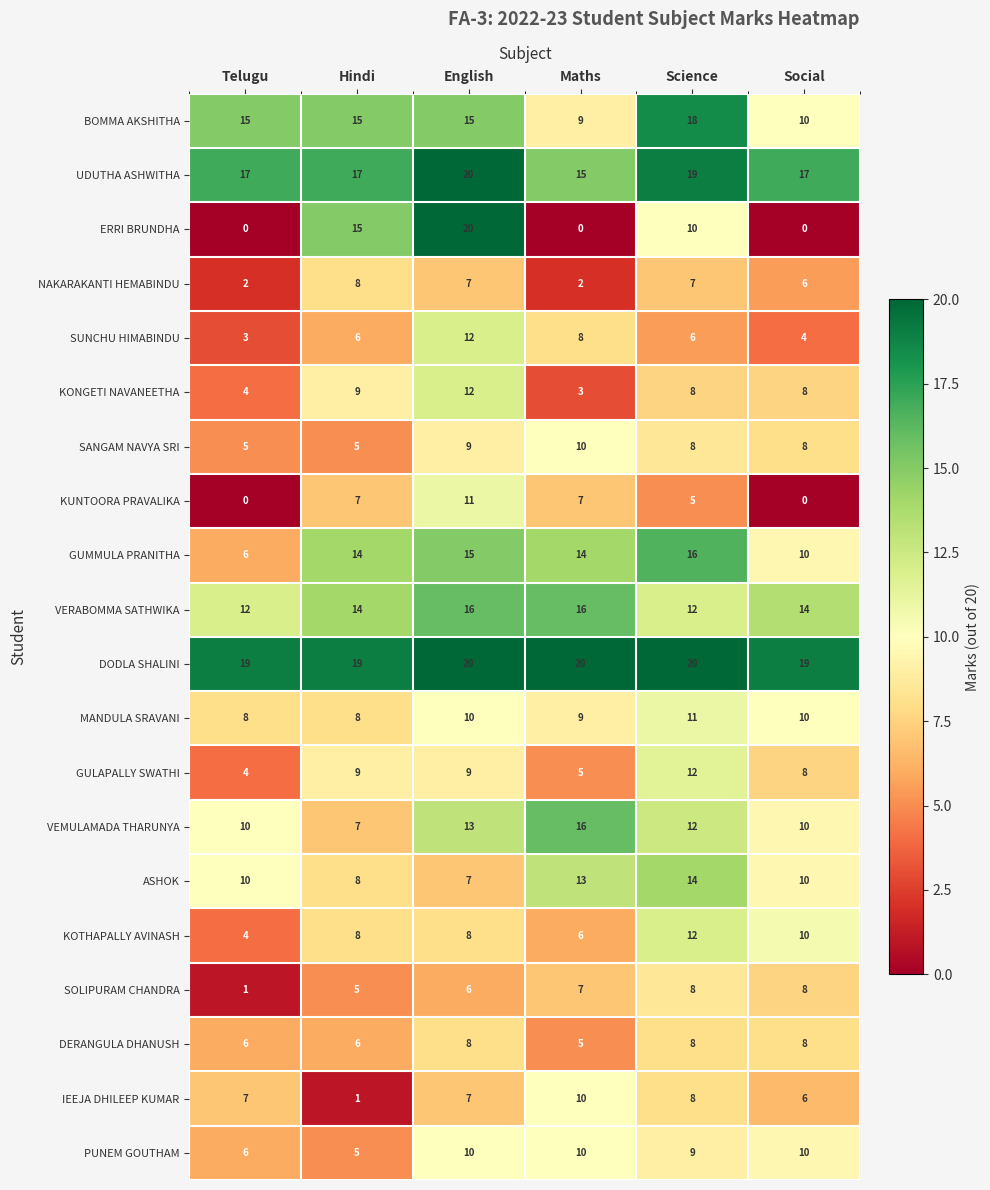

The VERABOMMA SATHWIKA series shows 14 at Social. True or false?

True